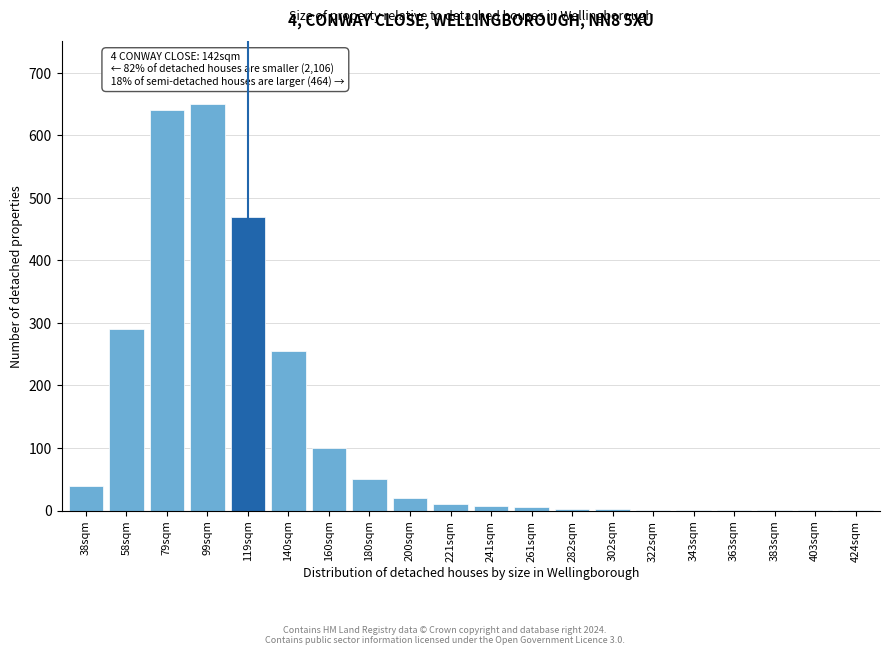

What is the sum of all values?

2549